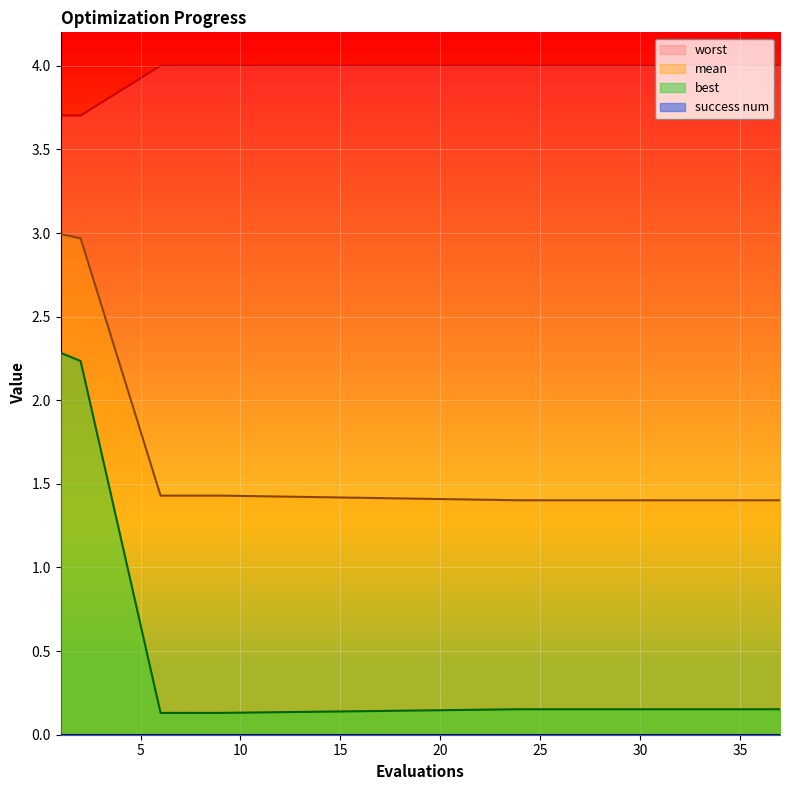

At which category does the chart reach its minimum across all series?

6